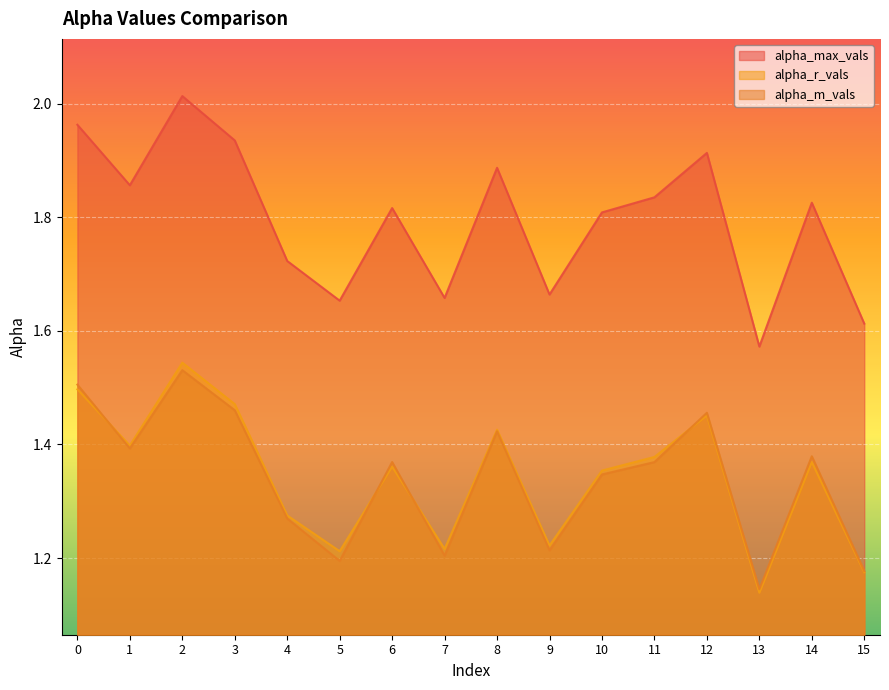

What is the value of the alpha_max_vals point at the 9th from the left?

1.9